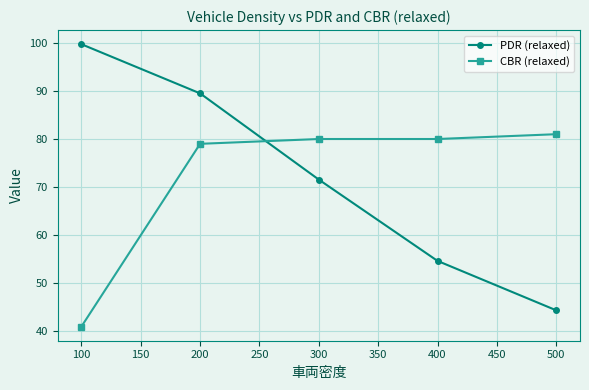

What is the approximate value of CBR (relaxed) at 300?

80.0